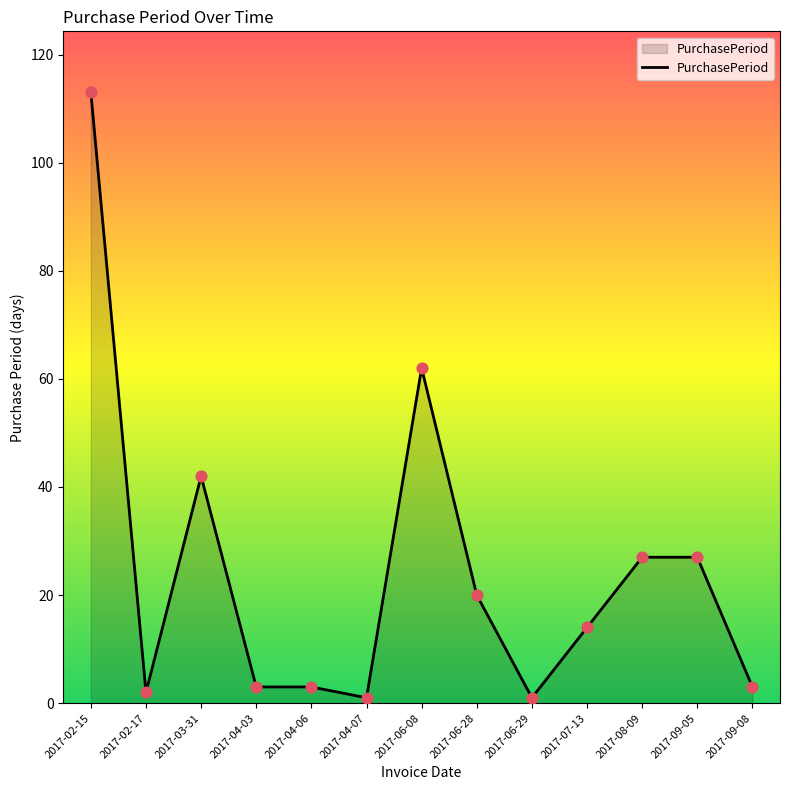

Which has a higher value, 2017-08-09 or 2017-04-06?

2017-08-09